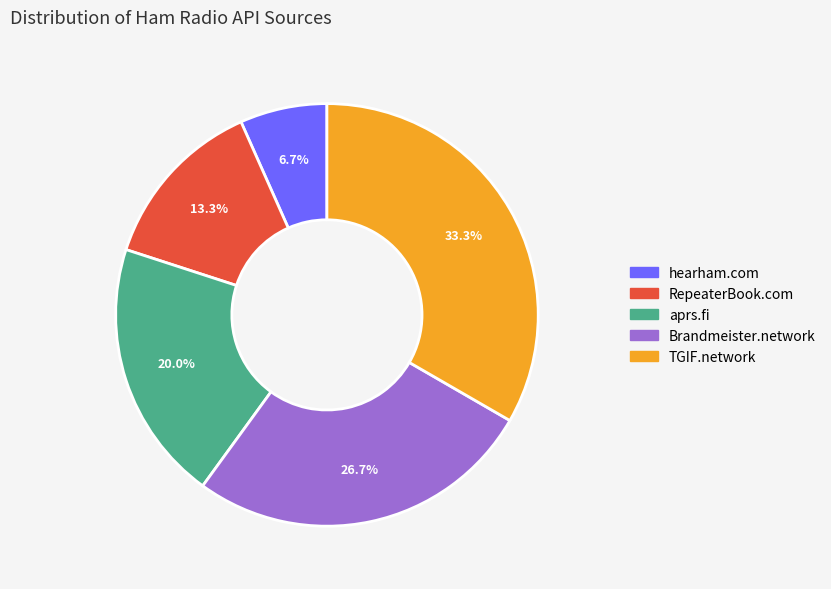

Do aprs.fi and TGIF.network together represent more than half of the pie?

Yes